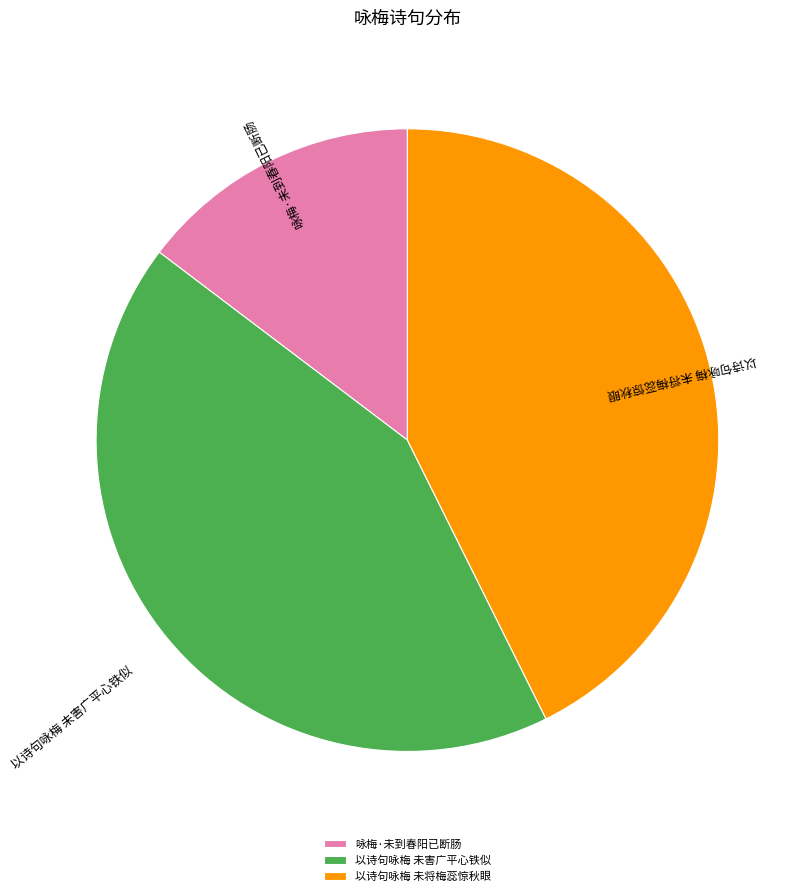

True or false: 以诗句咏梅 未害广平心铁似 accounts for 43% of the total.

True